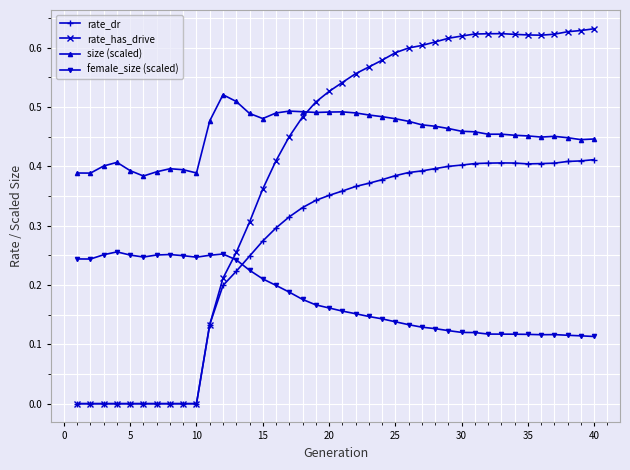

True or false: female_size (scaled) and rate_has_drive cross at least once.

True